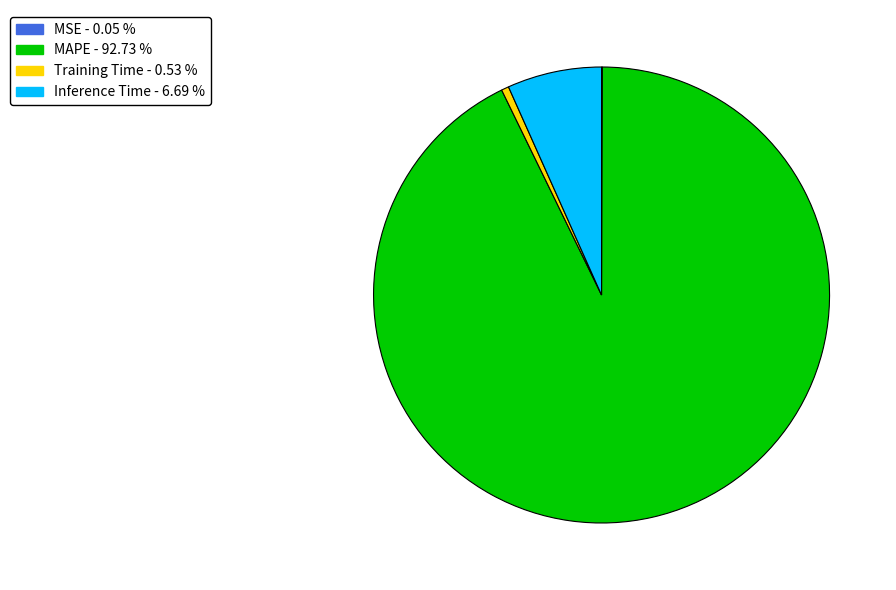

Do MAPE - 92.73 % and Inference Time - 6.69 % together represent more than half of the pie?

Yes